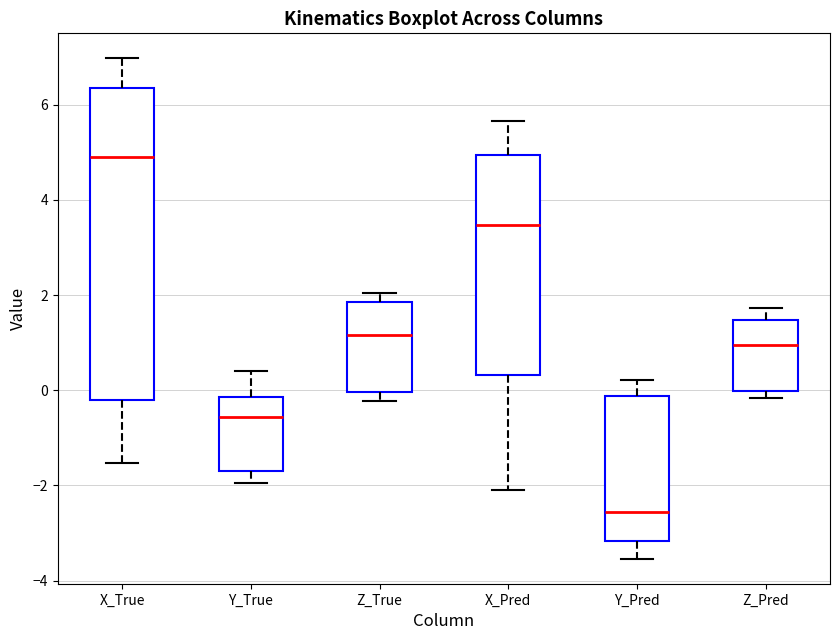

Reading left to right, read every box against the y-axis: the position of its median line, the range the box covers, and the ends of its whiskers. The values are not printed on the chart, so give them approximately, as read against the axis.

X_True: median 4.8, box -0.2 to 6.4, whiskers -1.6 to 7.0
Y_True: median -0.6, box -1.6 to -0.2, whiskers -2.0 to 0.4
Z_True: median 1.2, box 0.0 to 1.8, whiskers -0.2 to 2.0
X_Pred: median 3.4, box 0.4 to 5.0, whiskers -2.0 to 5.6
Y_Pred: median -2.6, box -3.2 to -0.2, whiskers -3.6 to 0.2
Z_Pred: median 1.0, box 0.0 to 1.4, whiskers -0.2 to 1.8